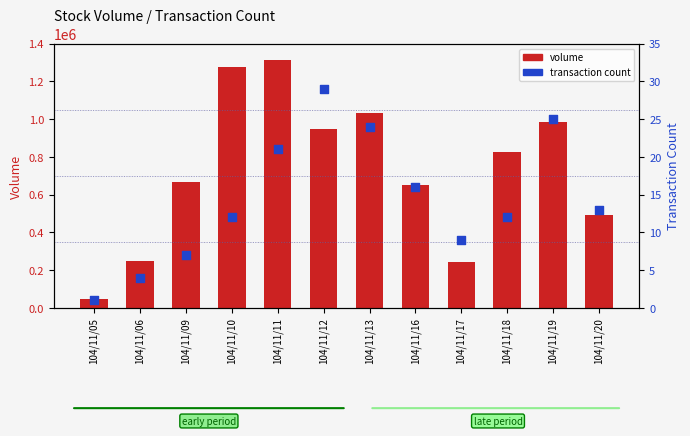

Which series reaches the minimum Y coordinate?

transaction count